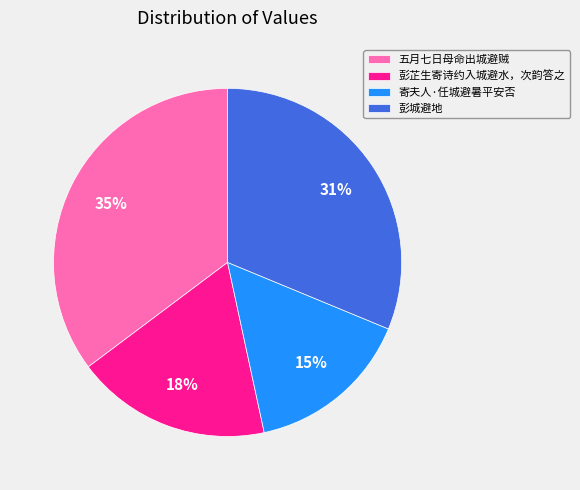

Count the number of slices in the pie.

4